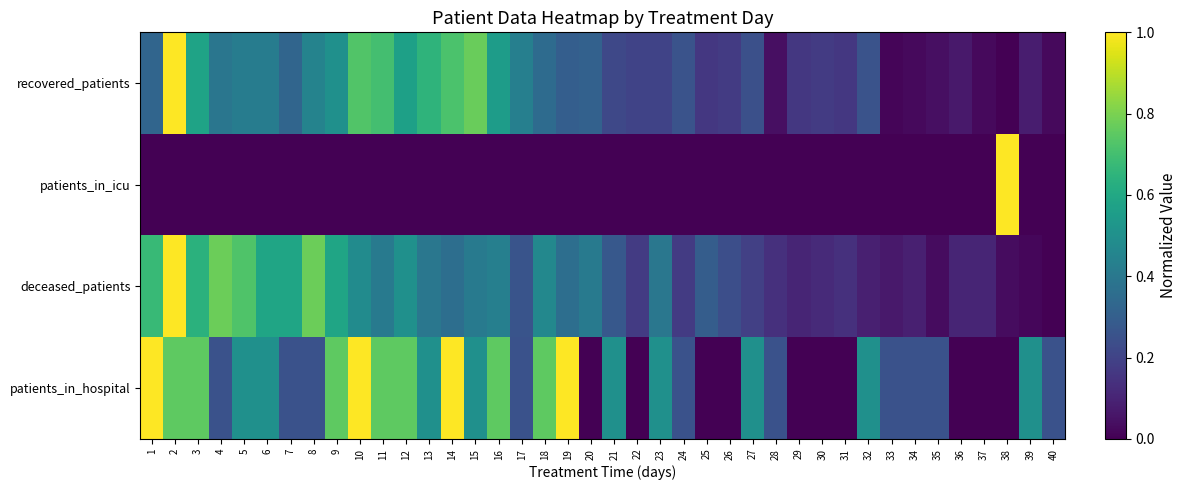

What is the total value across all series at 20?

0.7